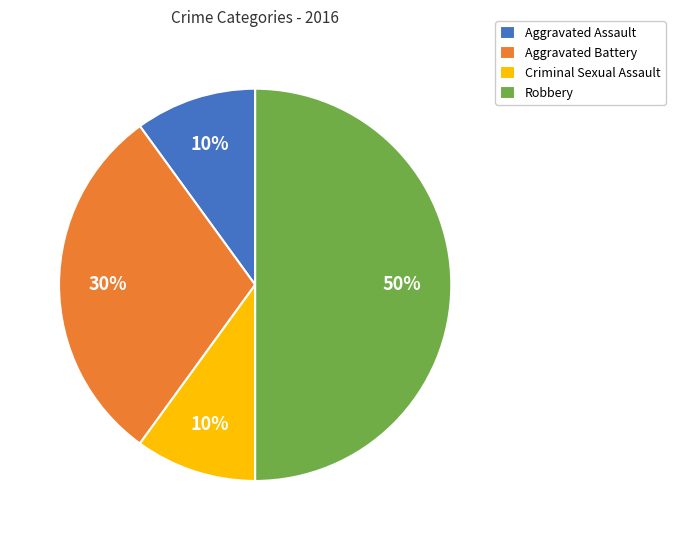

Count the number of slices in the pie.

4